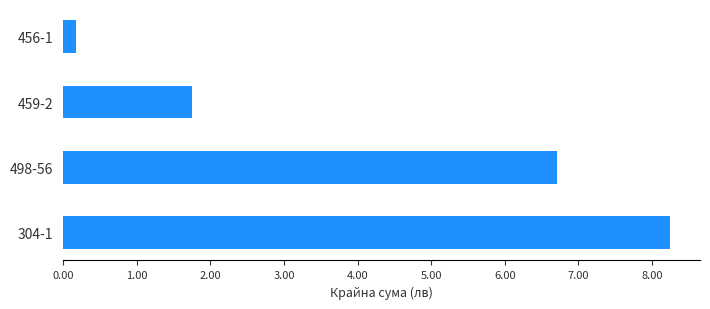

Reading bottom to top, what are all the values shown in this chart?

8.2	6.7	1.8	0.2